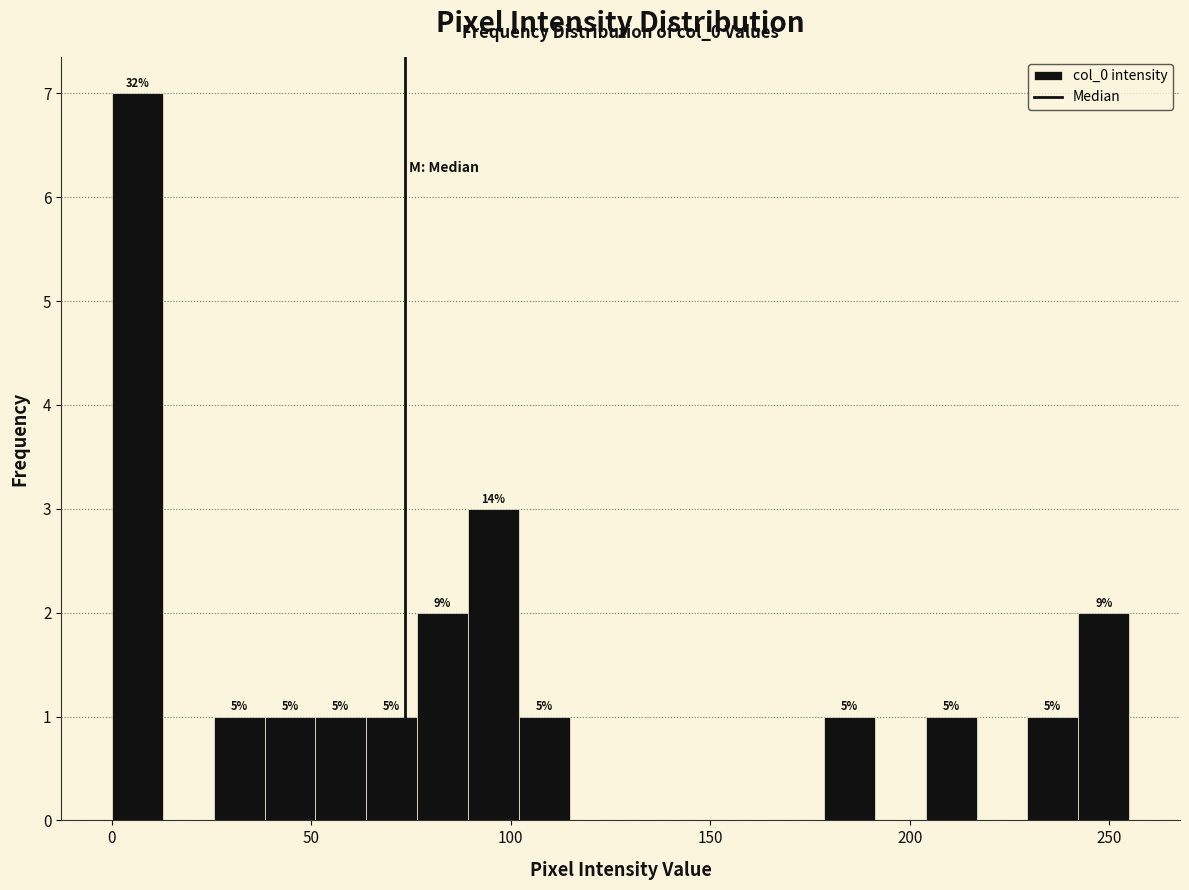

Around what value on the x-axis is the tallest bar? Give the approximate position of its centre, as read against the axis.

5